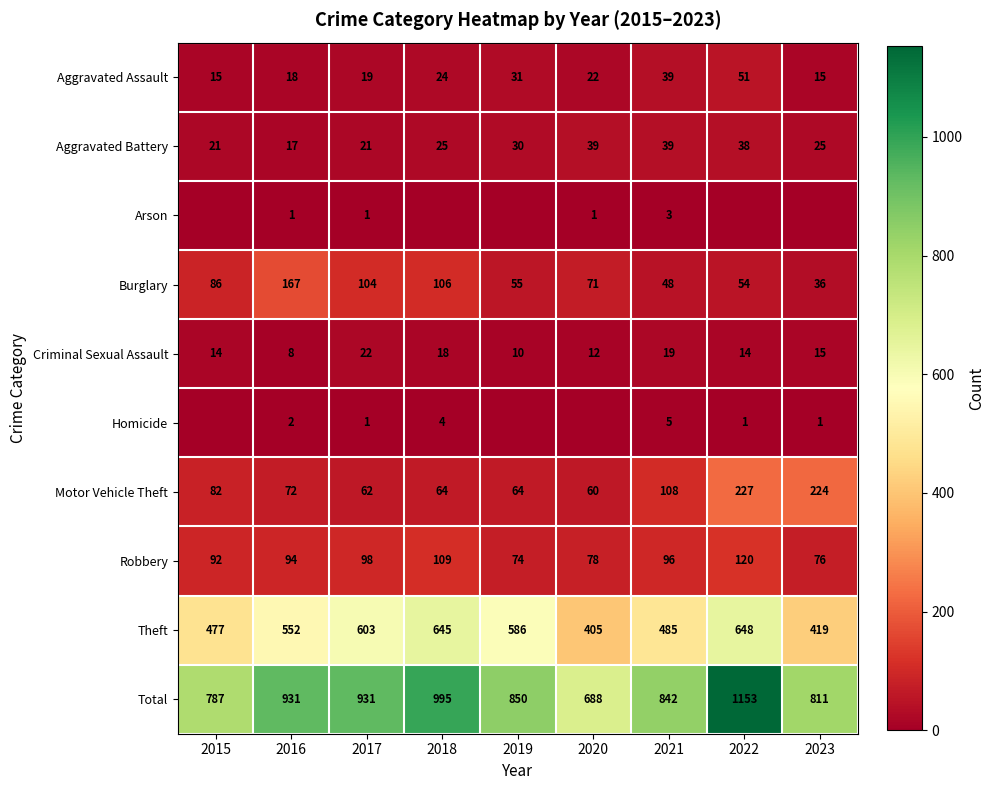

Is it true that Motor Vehicle Theft equals 82 at 2015?

True